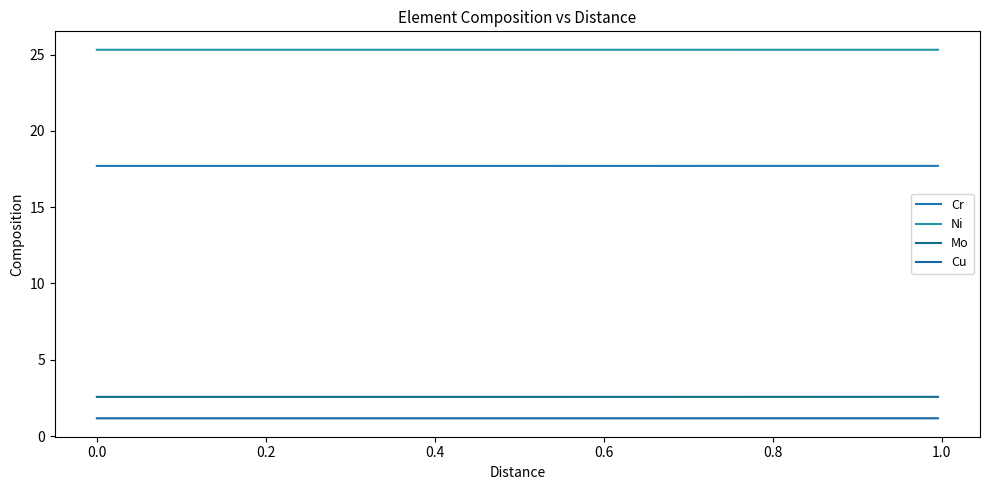

Does the chart have visible grid lines?

No